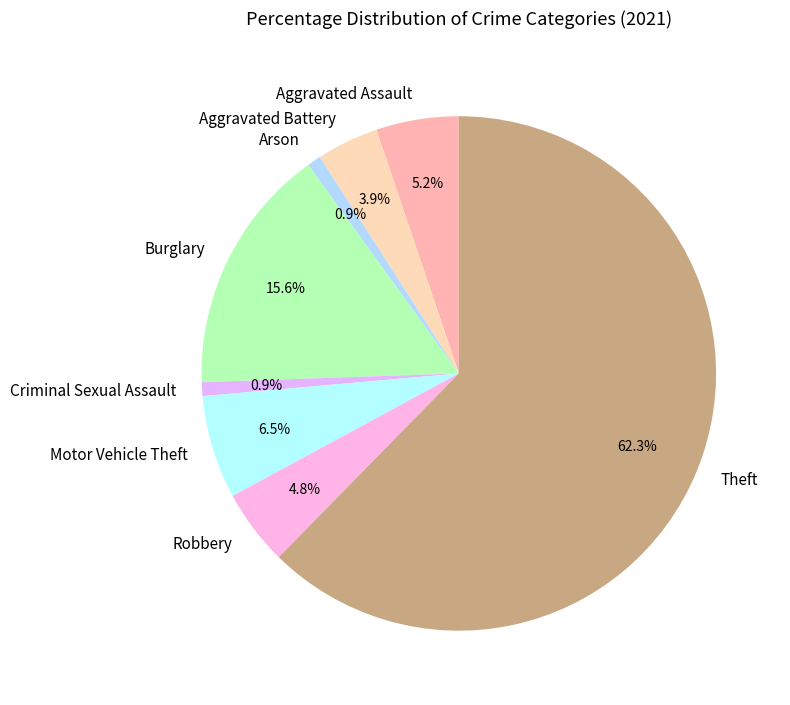

True or false: Theft accounts for 62% of the total.

True